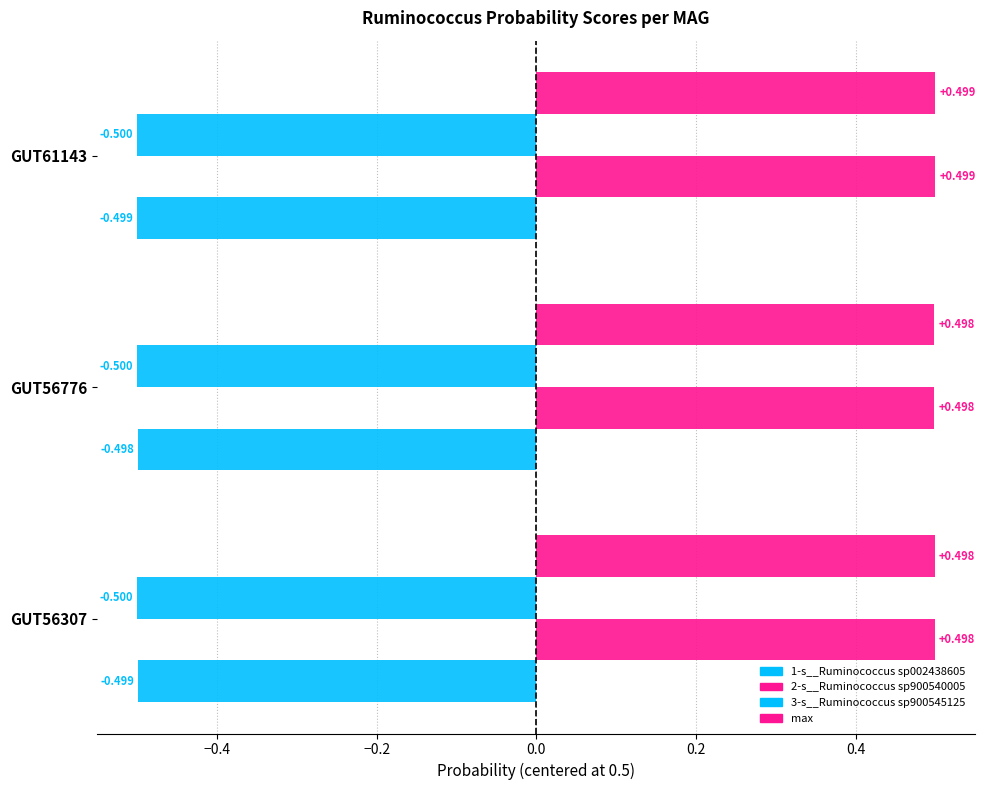

What is the lowest value of the 3-s__Ruminococcus sp900545125 series?

-0.5